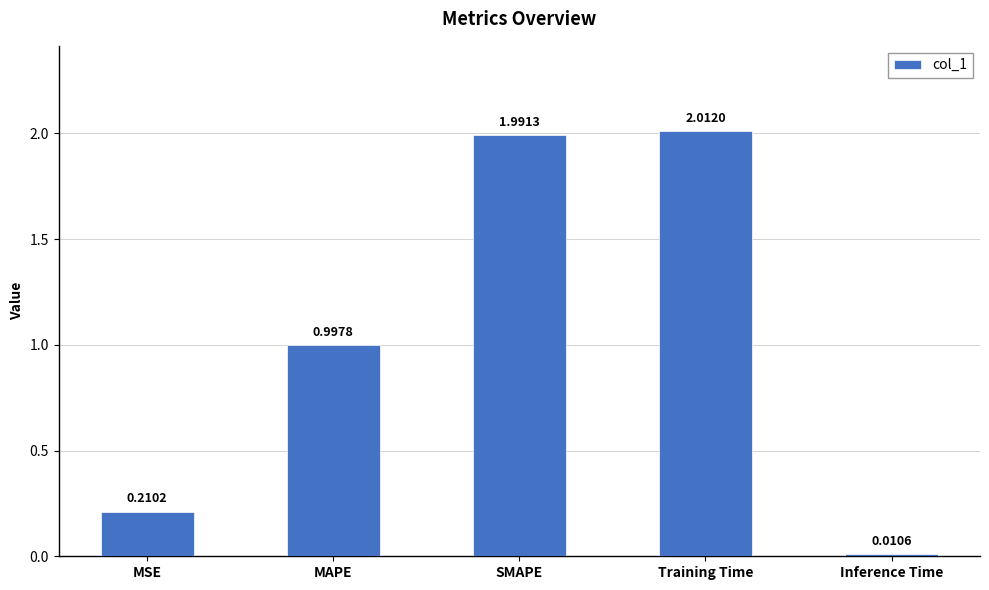

Rank the categories by value from highest to lowest.

Training Time, SMAPE, MAPE, MSE, Inference Time